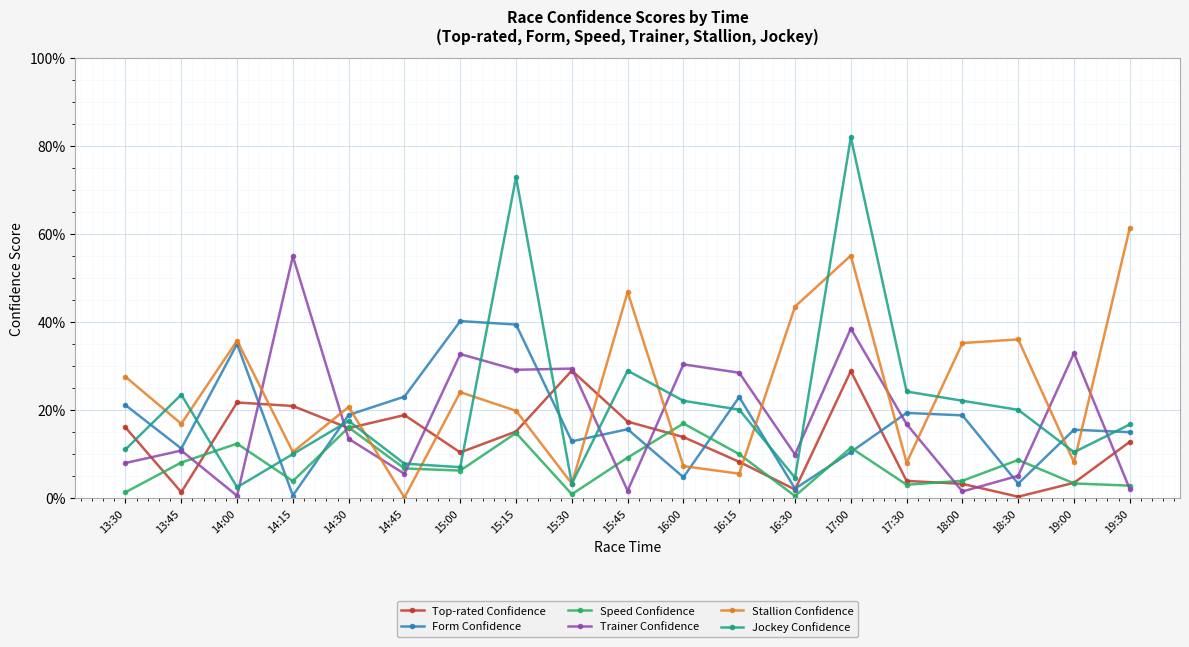

At which category does Top-rated Confidence reach its first local valley?

13:45